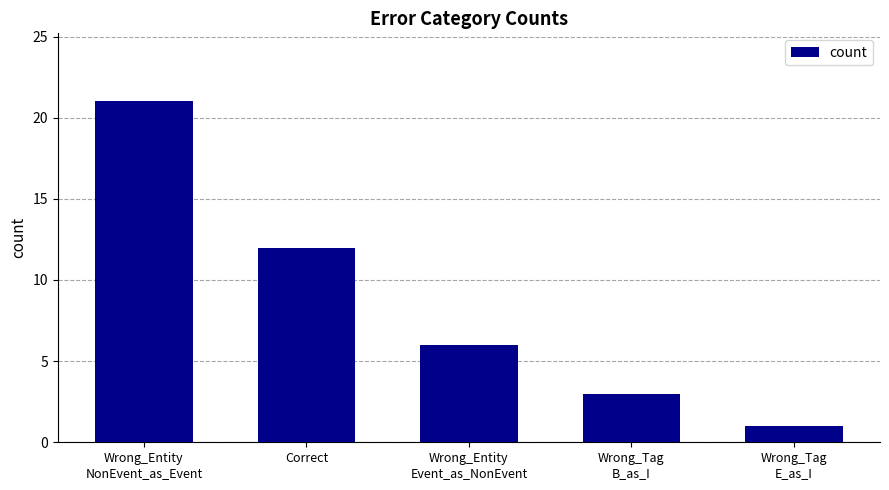

Between Wrong_Entity
NonEvent_as_Event and Wrong_Tag
E_as_I, which is larger?

Wrong_Entity
NonEvent_as_Event